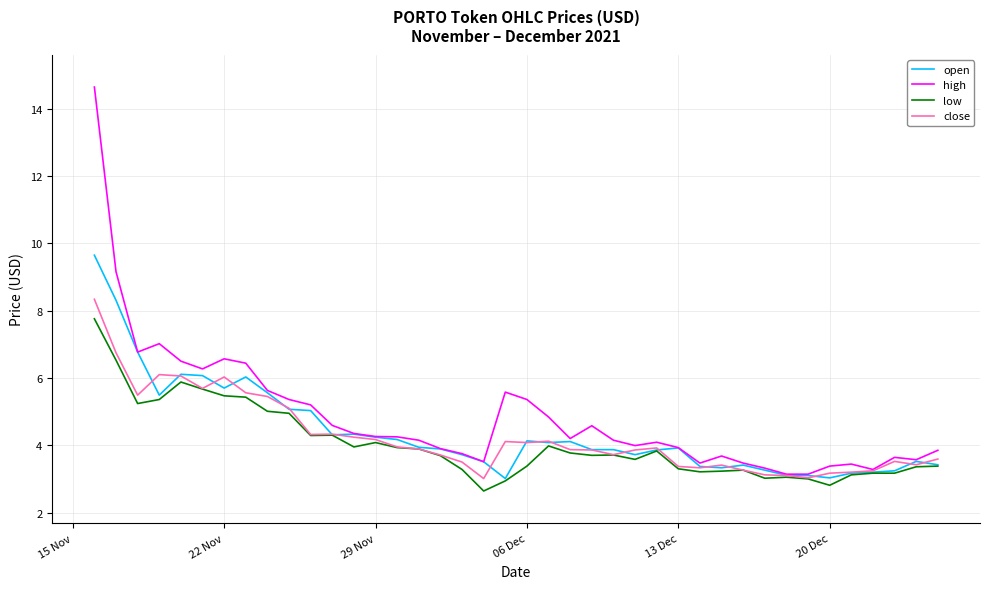

What is the lowest value of the high series?

3.1